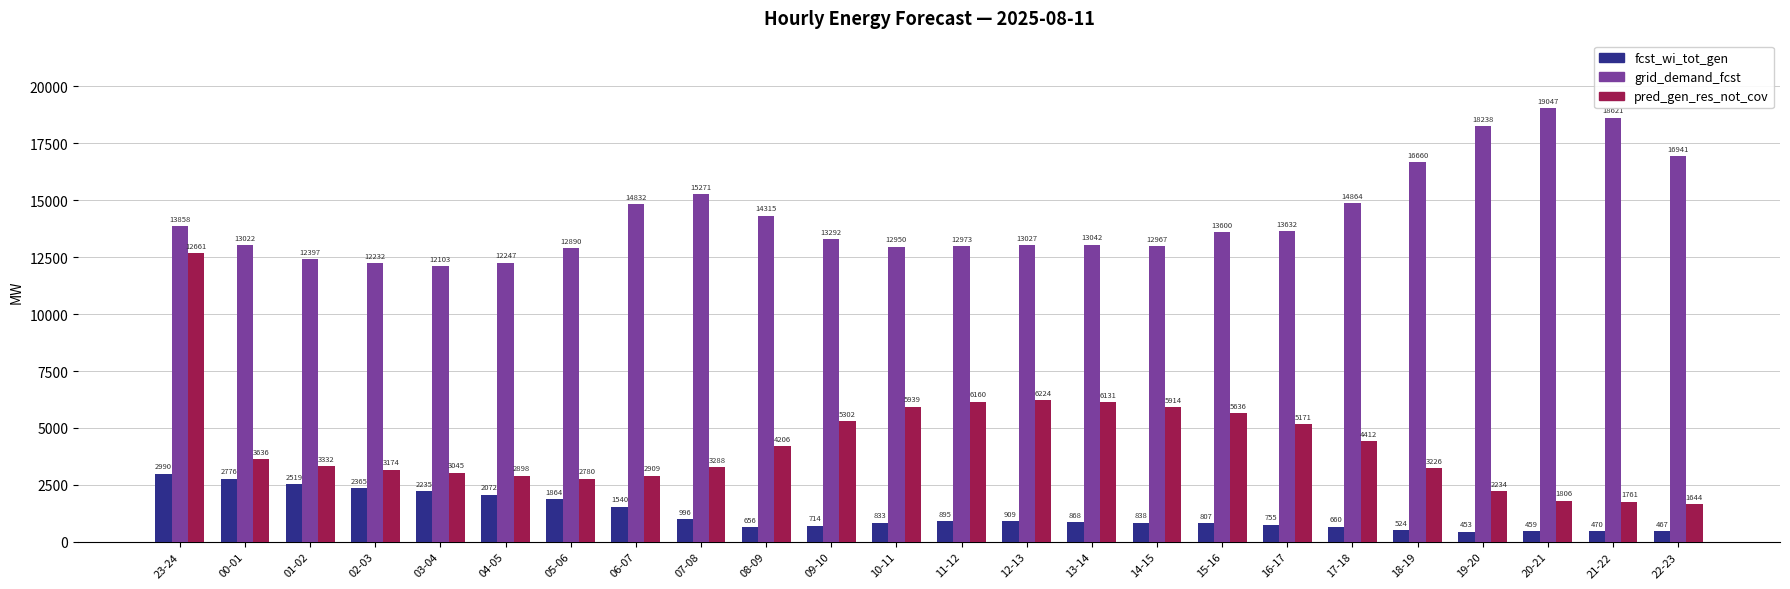

What is the spread (max minus min) of values at 17-18?

14204